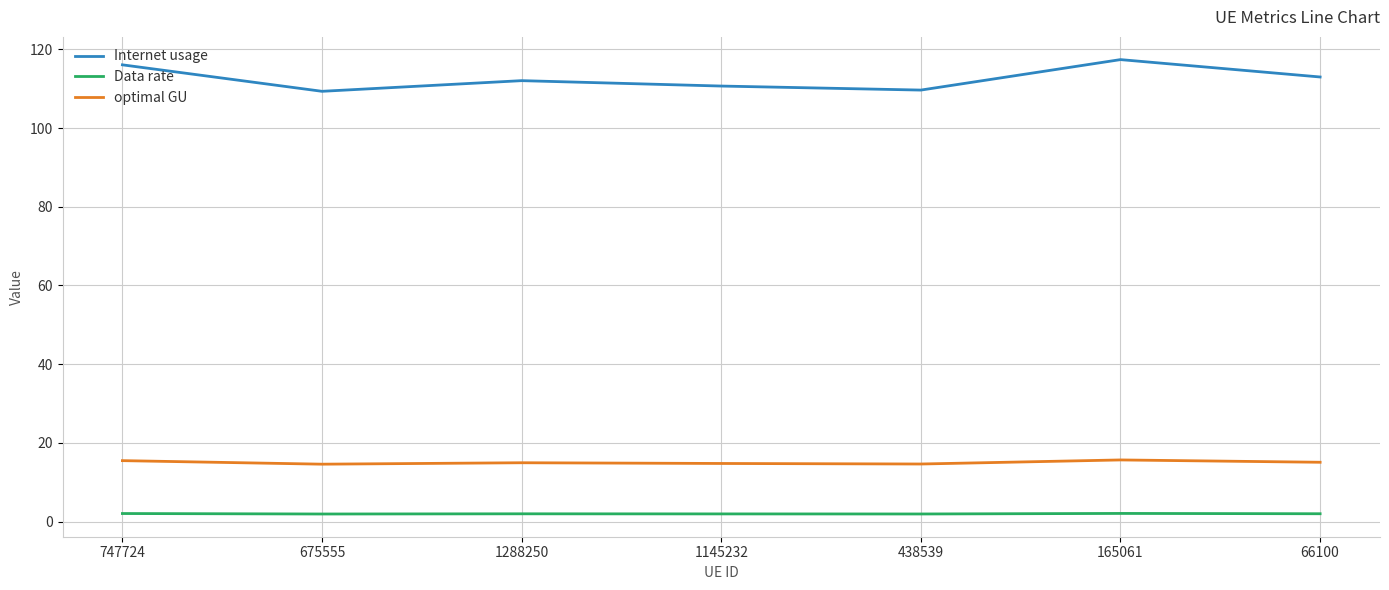

Which series has the largest range (max minus min)?

Internet usage